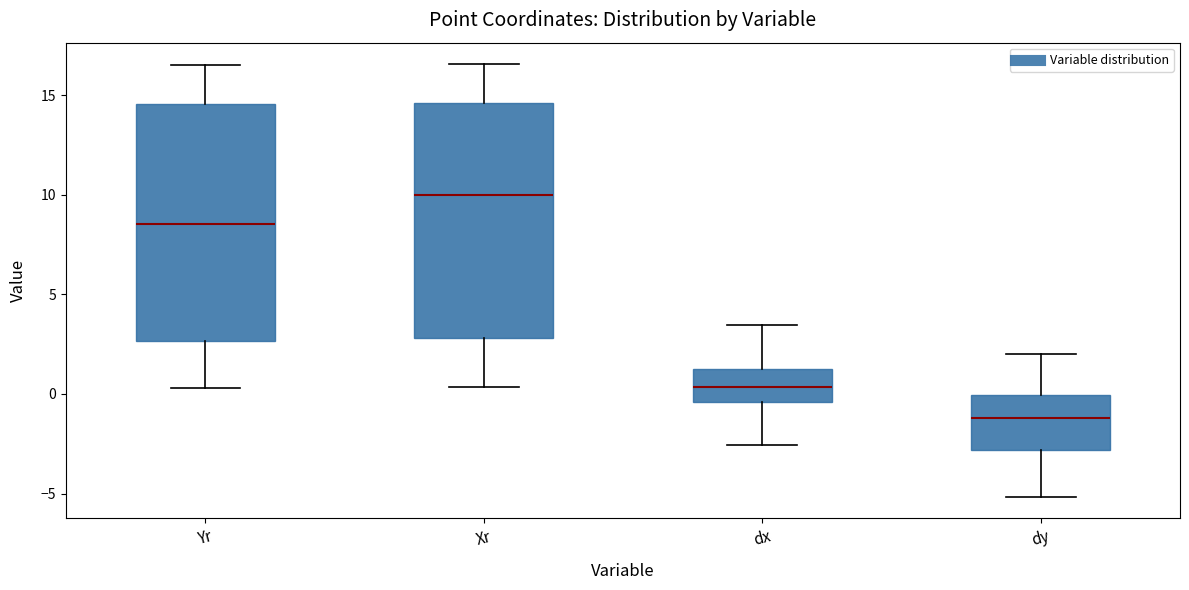

Reading left to right, transcribe this box plot: for each box, give where its median line is, the range the box spans, and where its two whiskers end, as read against the y-axis. The values are not printed on the chart, so give them approximately, as read against the axis.

Yr: median 8.5, box 2.5 to 14.5, whiskers 0.5 to 16.5
Xr: median 10.0, box 3.0 to 14.5, whiskers 0.5 to 16.5
dx: median 0.5, box -0.5 to 1.0, whiskers -2.5 to 3.5
dy: median -1.0, box -3.0 to 0.0, whiskers -5.0 to 2.0